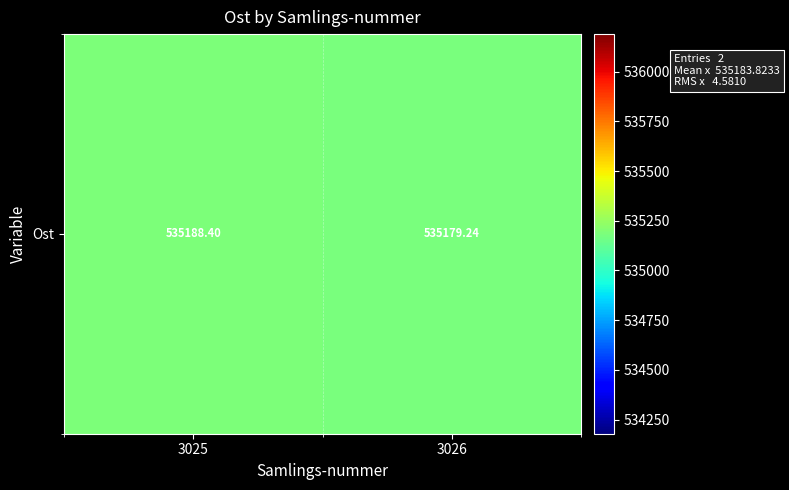

Which has a higher value, 3025 or 3026?

3025